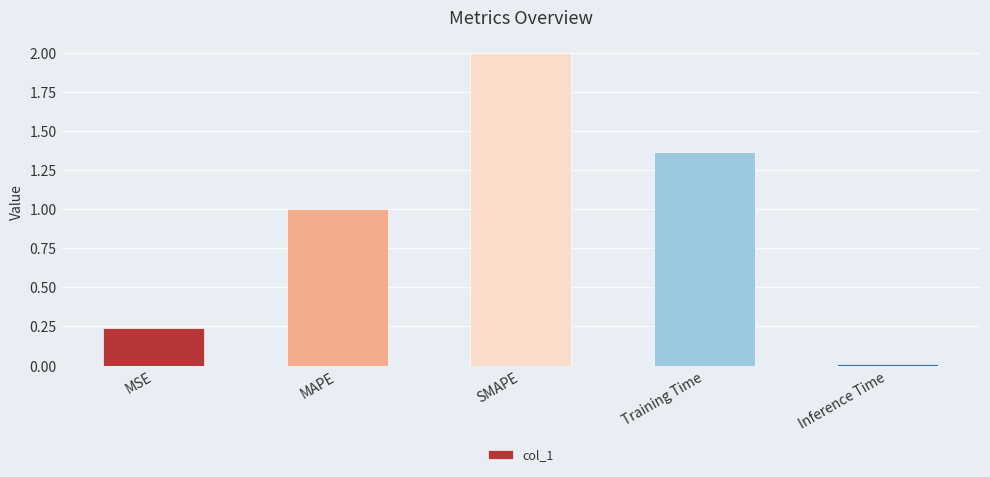

What is the change in value from MSE to Training Time?

+1.1